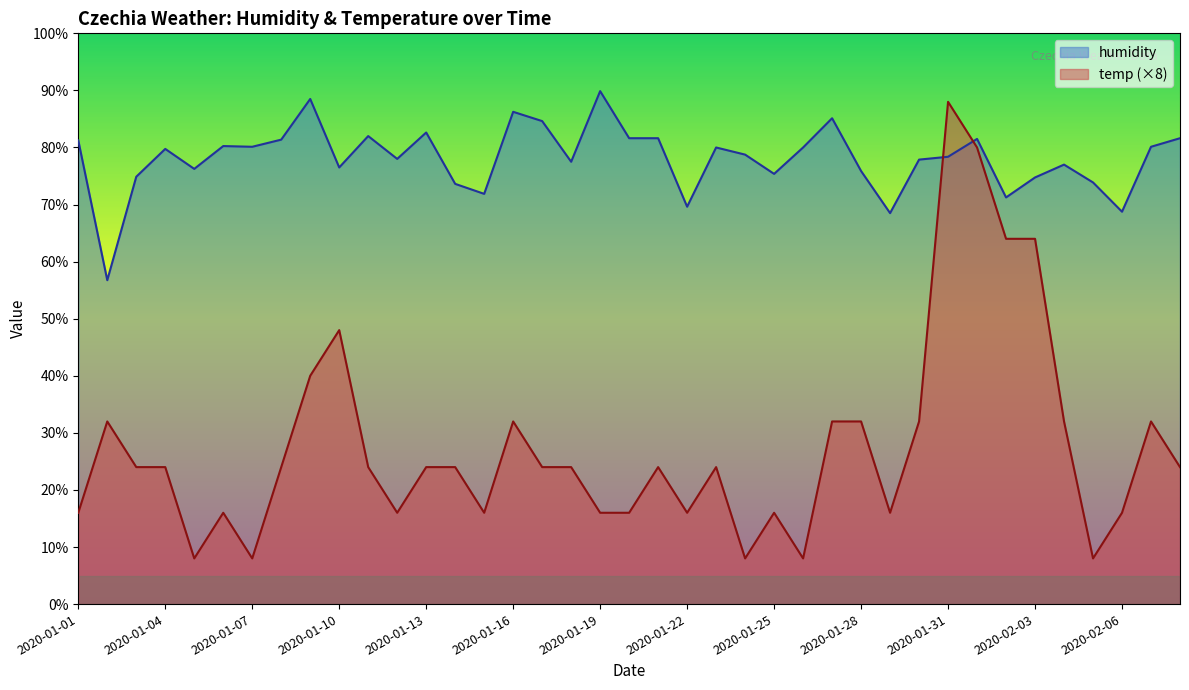

Is it true that temp equals 8.0 at 2020-02-05?

True